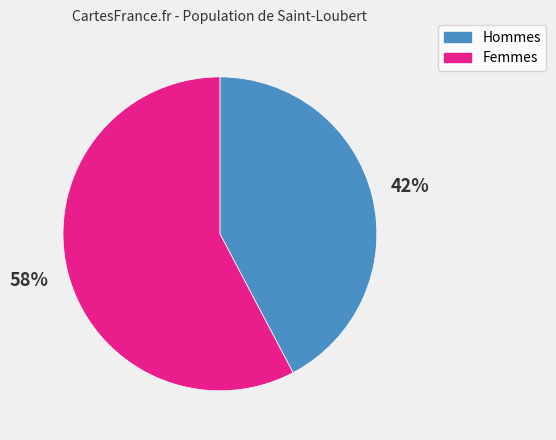

To the nearest percent, what portion does Femmes represent?

58%